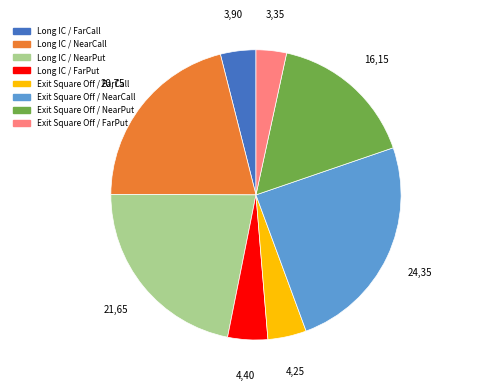

Combined, do Exit Square Off / FarPut and Long IC / FarCall account for over 50%?

No